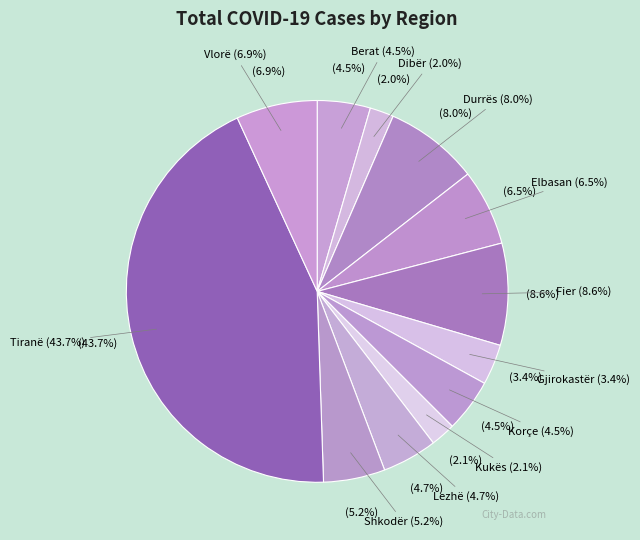

Does Berat represent more than half of the total?

No